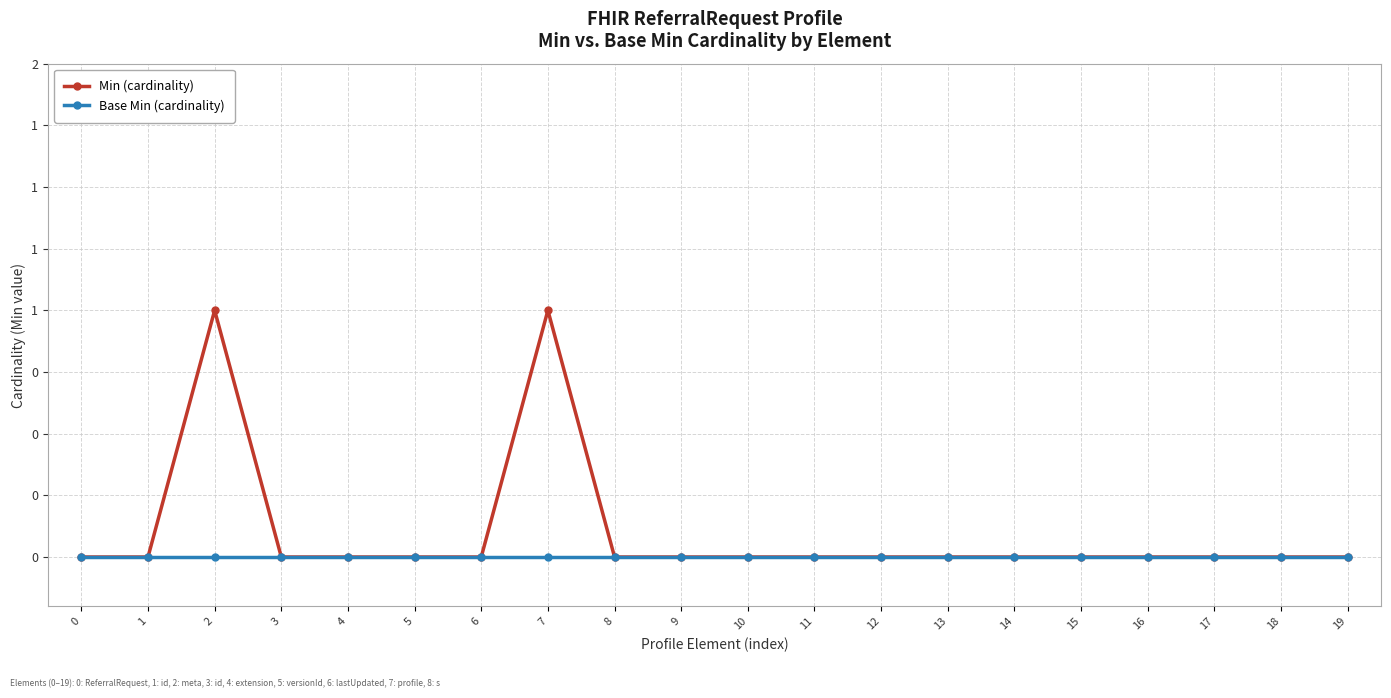

True or false: Min (cardinality) and Base Min (cardinality) intersect in this chart.

False